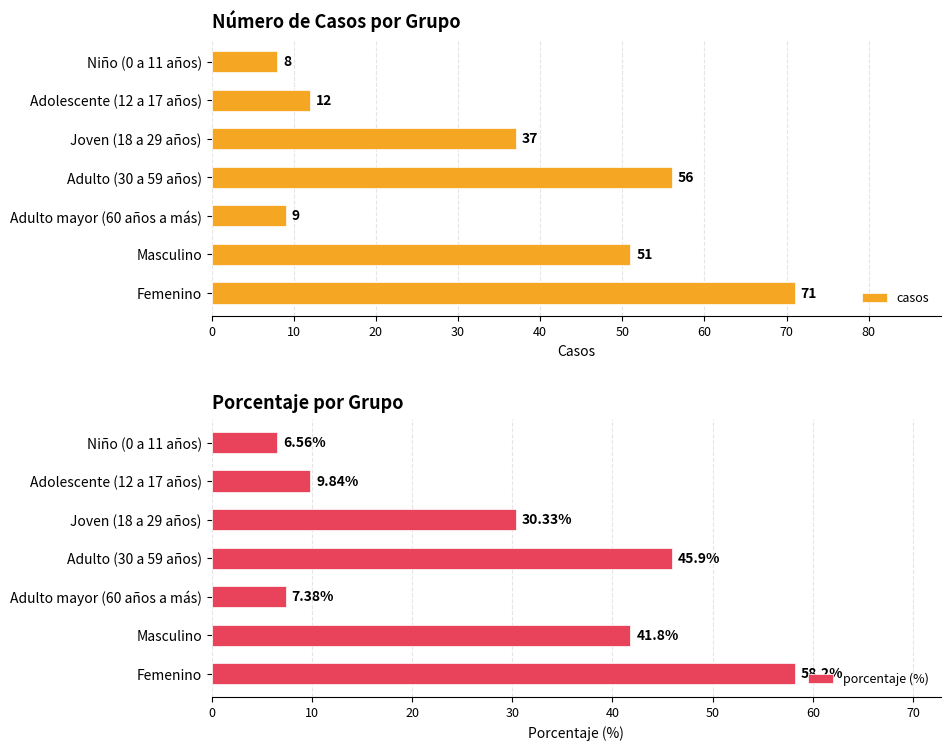

How many data points in porcentaje (%) are above 30?

4